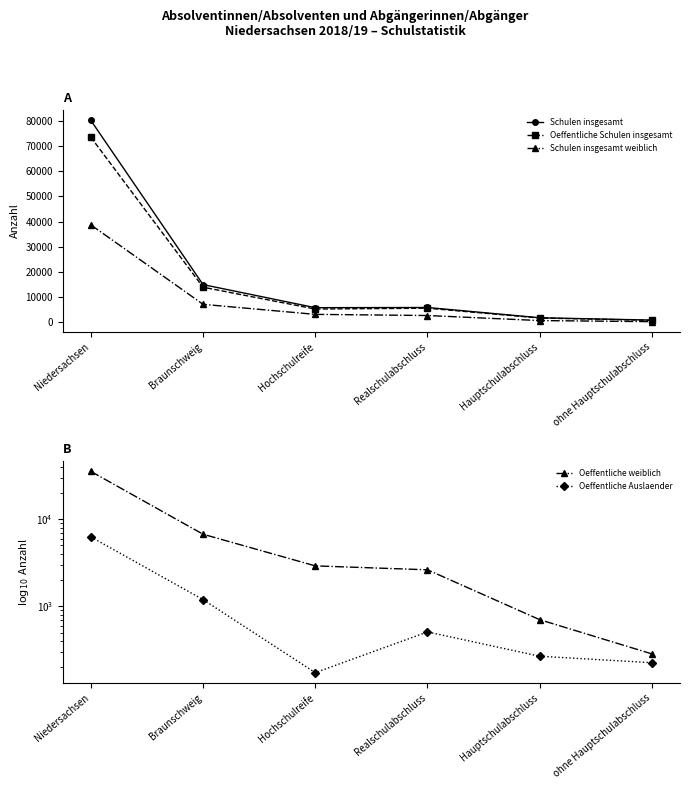

What is the greatest value displayed?

80172